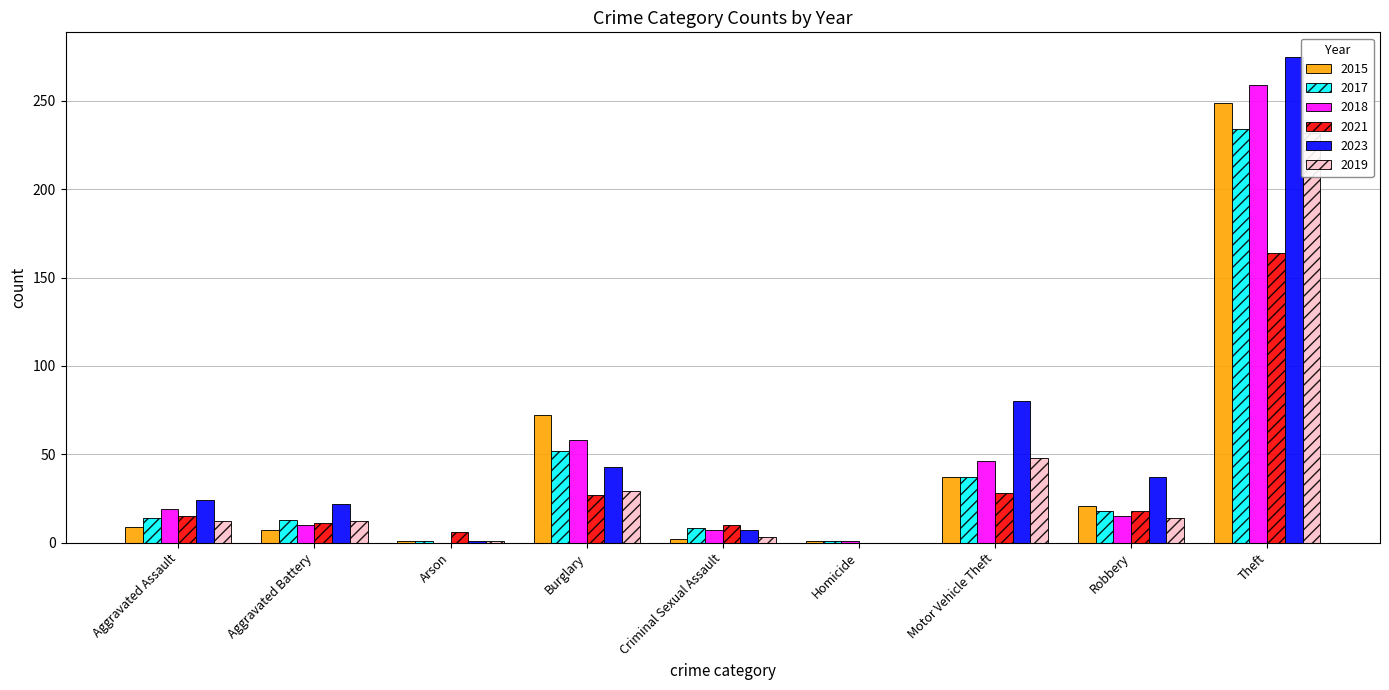

The 2021 series shows 9 at Arson. True or false?

False